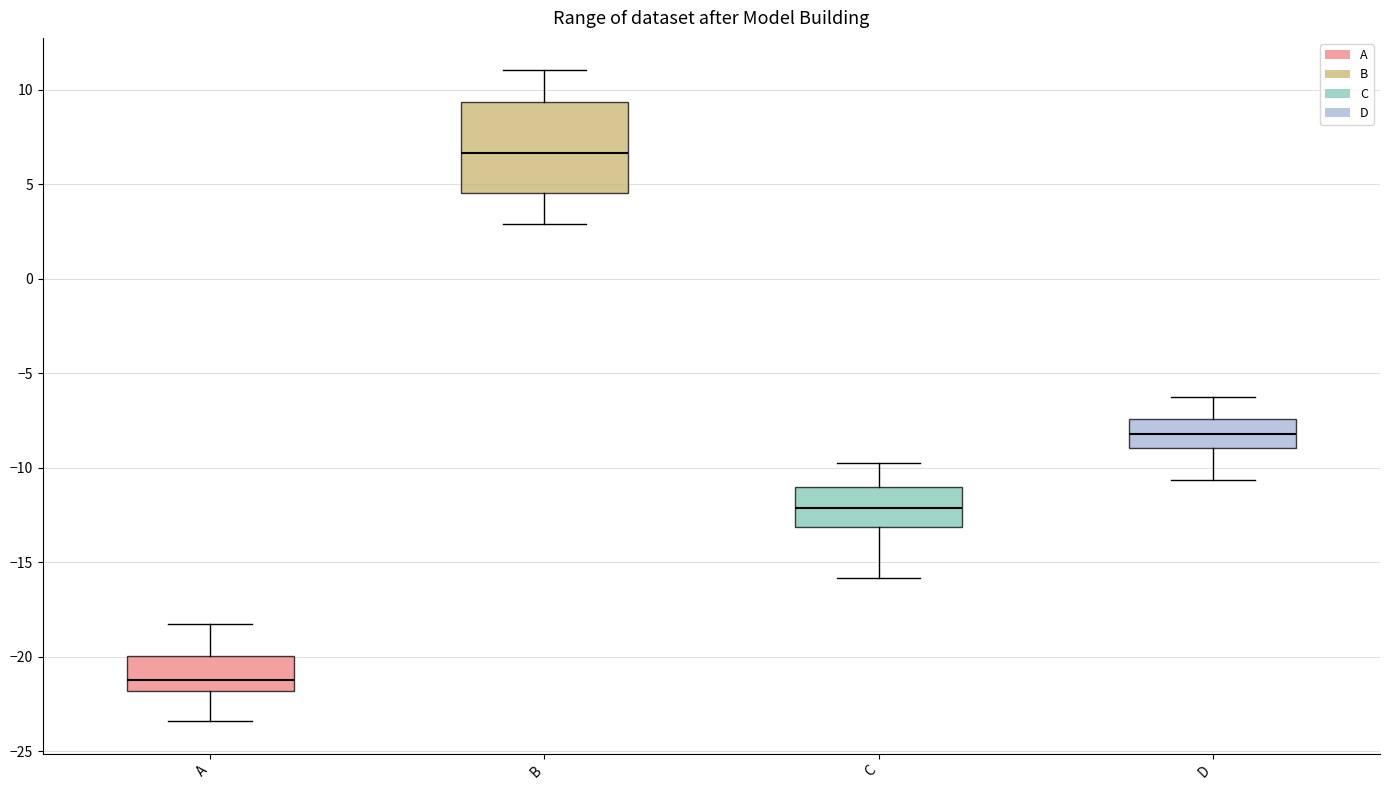

Reading left to right, read every box against the y-axis: the position of its median line, the range the box covers, and the ends of its whiskers. The values are not printed on the chart, so give them approximately, as read against the axis.

A: median -21.0, box -22.0 to -20.0, whiskers -23.5 to -18.0
B: median 6.5, box 4.5 to 9.5, whiskers 3.0 to 11.0
C: median -12.0, box -13.0 to -11.0, whiskers -16.0 to -10.0
D: median -8.0, box -9.0 to -7.5, whiskers -10.5 to -6.5